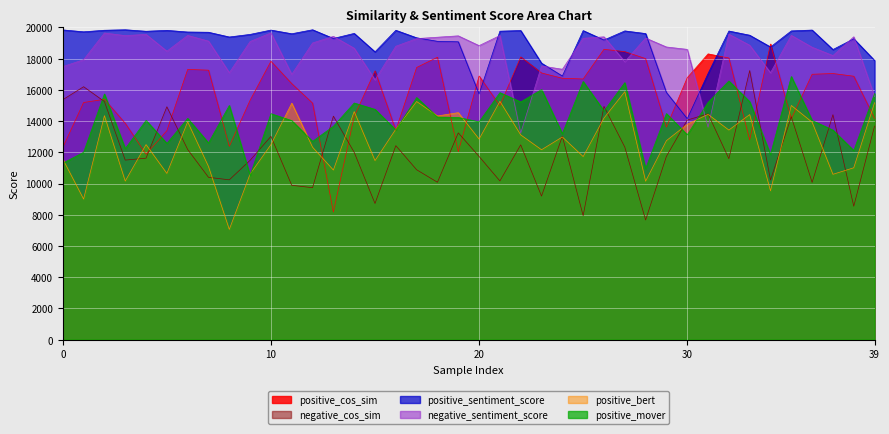

True or false: positive_mover and positive_sentiment_score cross at least once.

False